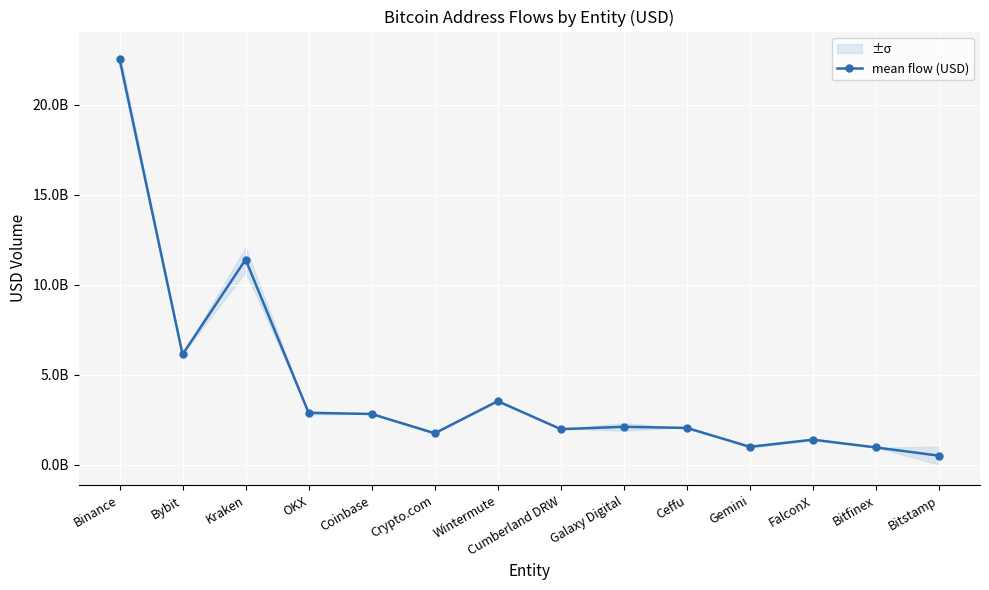

How many interior local valleys (lower than both neighbors) does the data have?

4